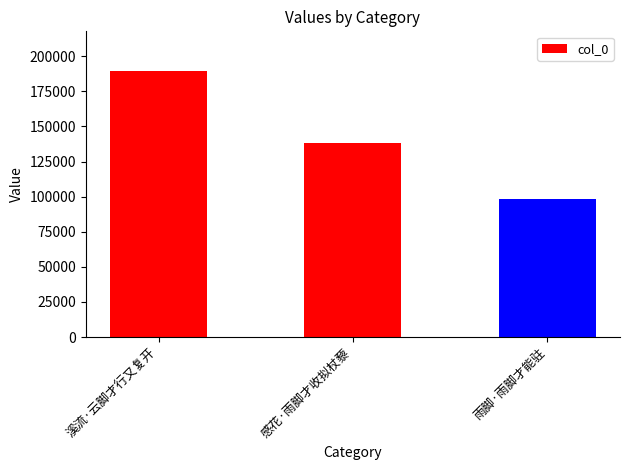

At which label is the value closest to 143896?

感花·雨脚才收拟杖藜